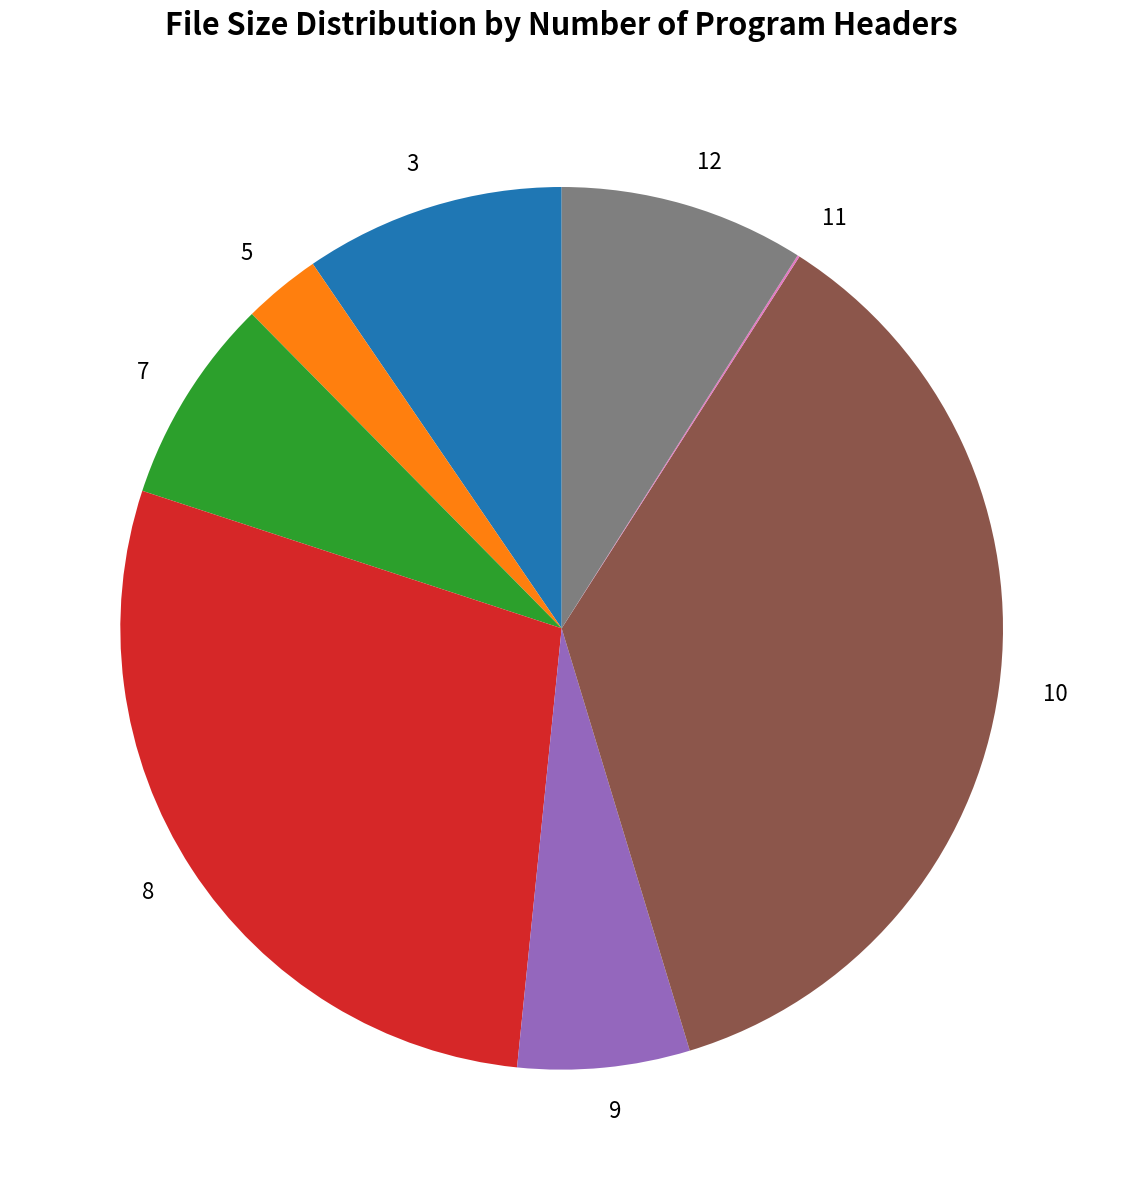

Is it true that 3 is 1% of the pie?

False